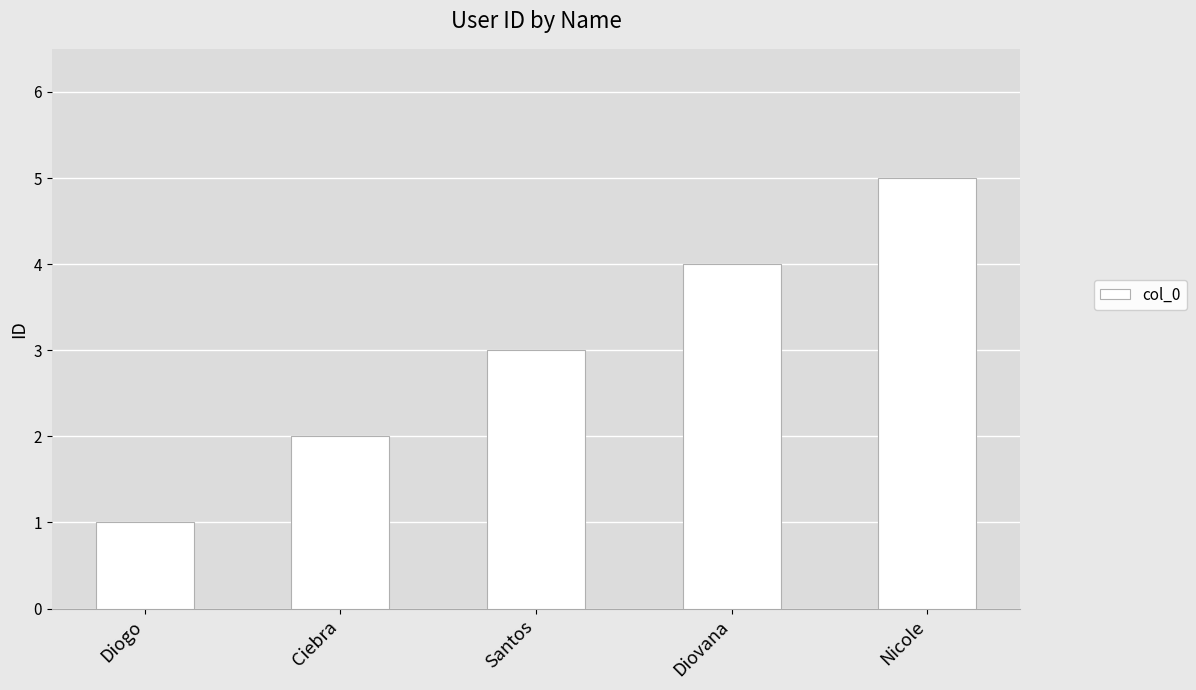

Reading right to left, transcribe all the data shown in this chart.

Nicole=5	Diovana=4	Santos=3	Ciebra=2	Diogo=1